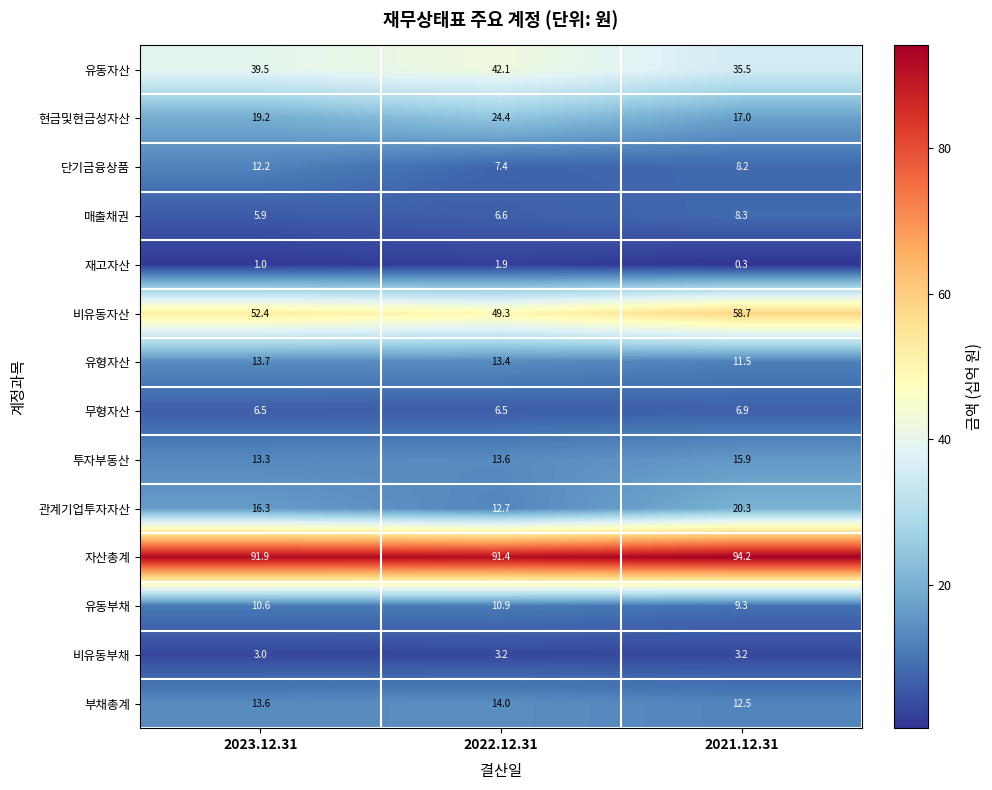

What is the difference between the 비유동자산 values at 2021.12.31 and 2023.12.31?

6.3